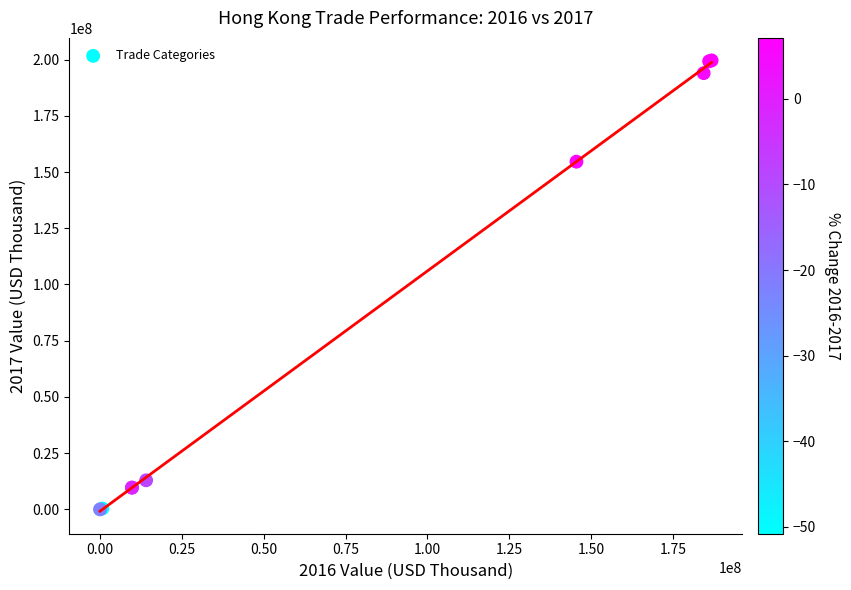

What Y value in the scatter plot is closest to 99811530?

154597063.5